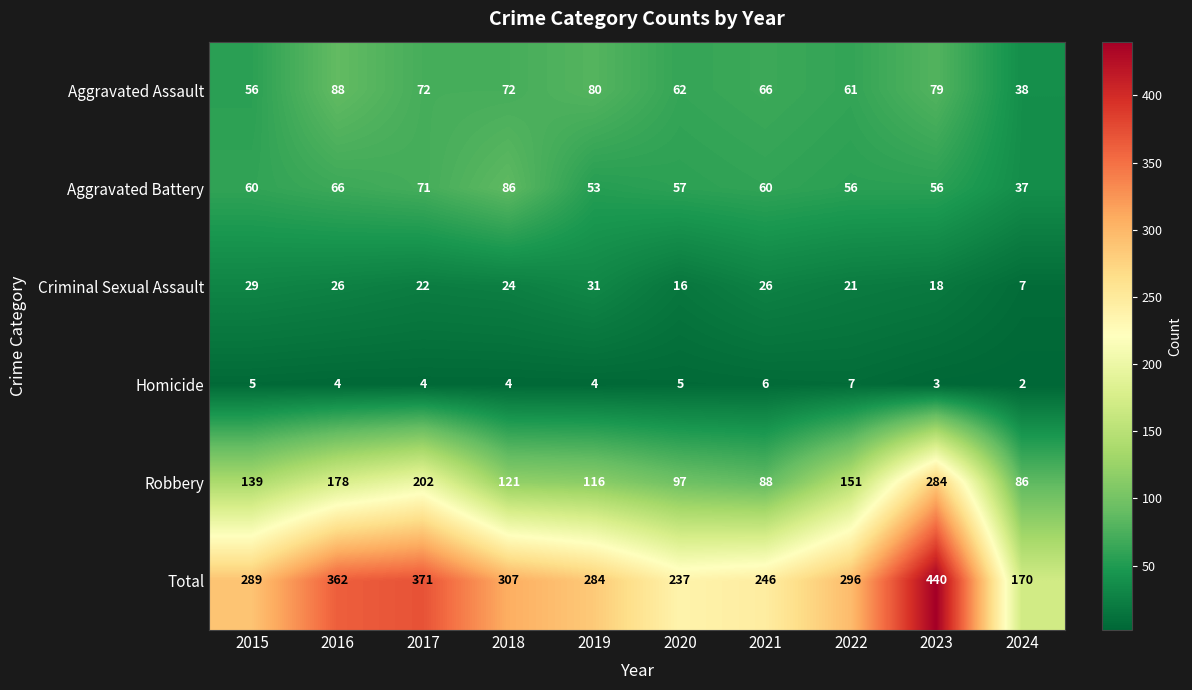

What is the difference between the highest and lowest values at 2022?

289